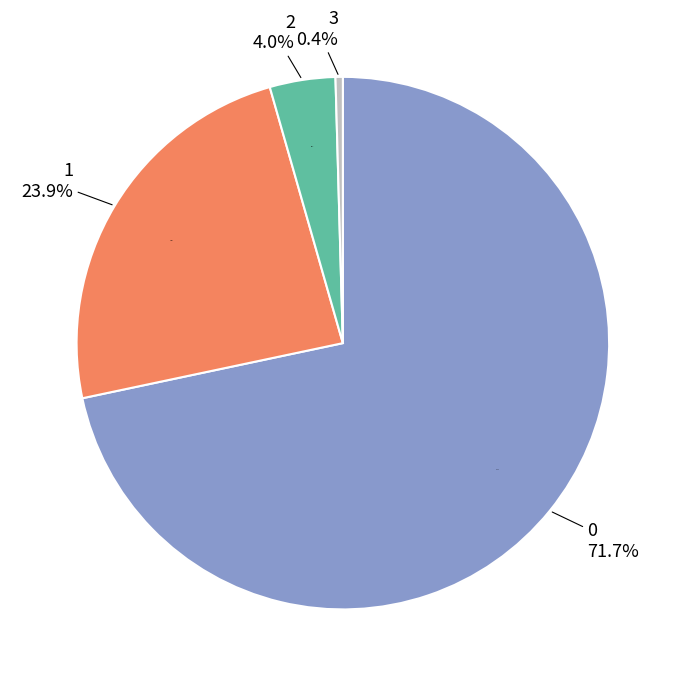

To the nearest percent, what portion does 2 represent?

4%